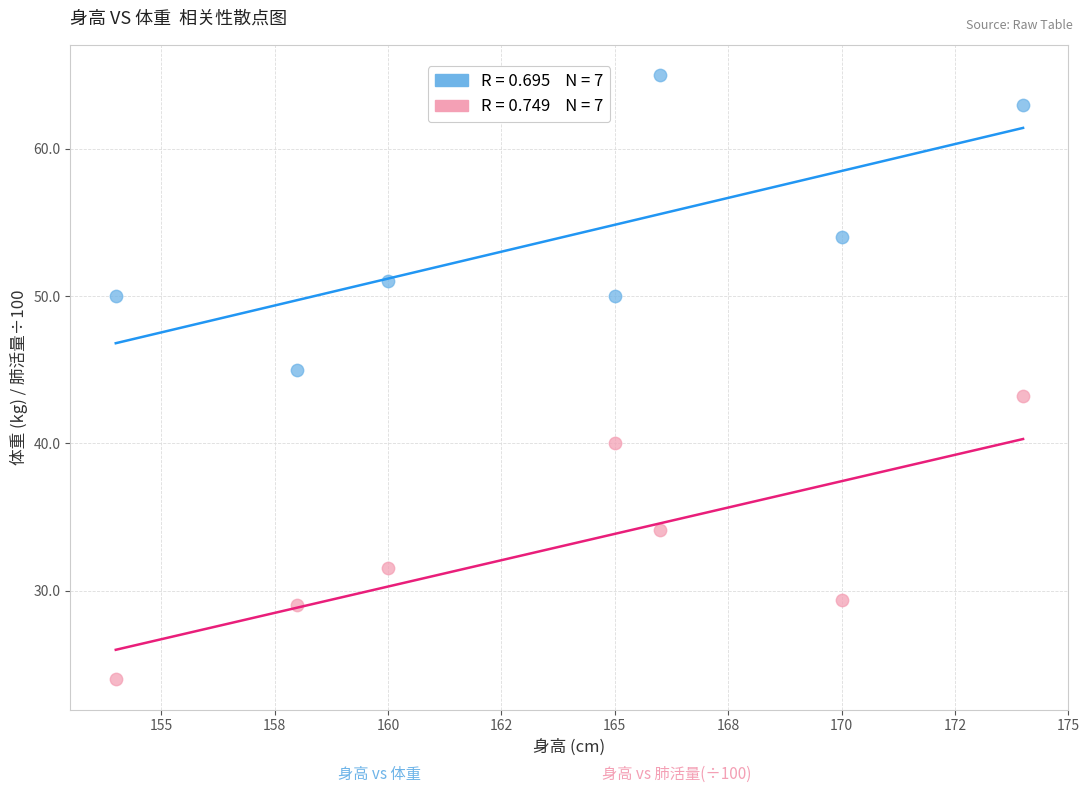

Across all data points, what is the range of X values (max minus min)?

20.0